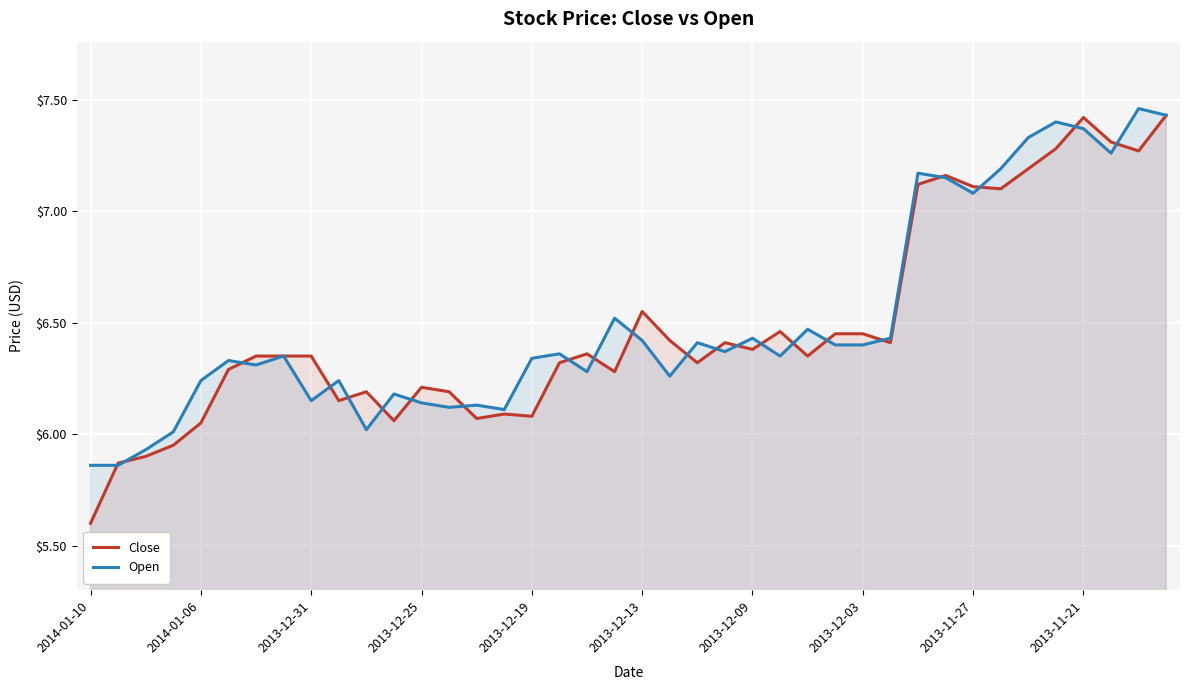

Which category has the lowest value across all series?

2014-01-10